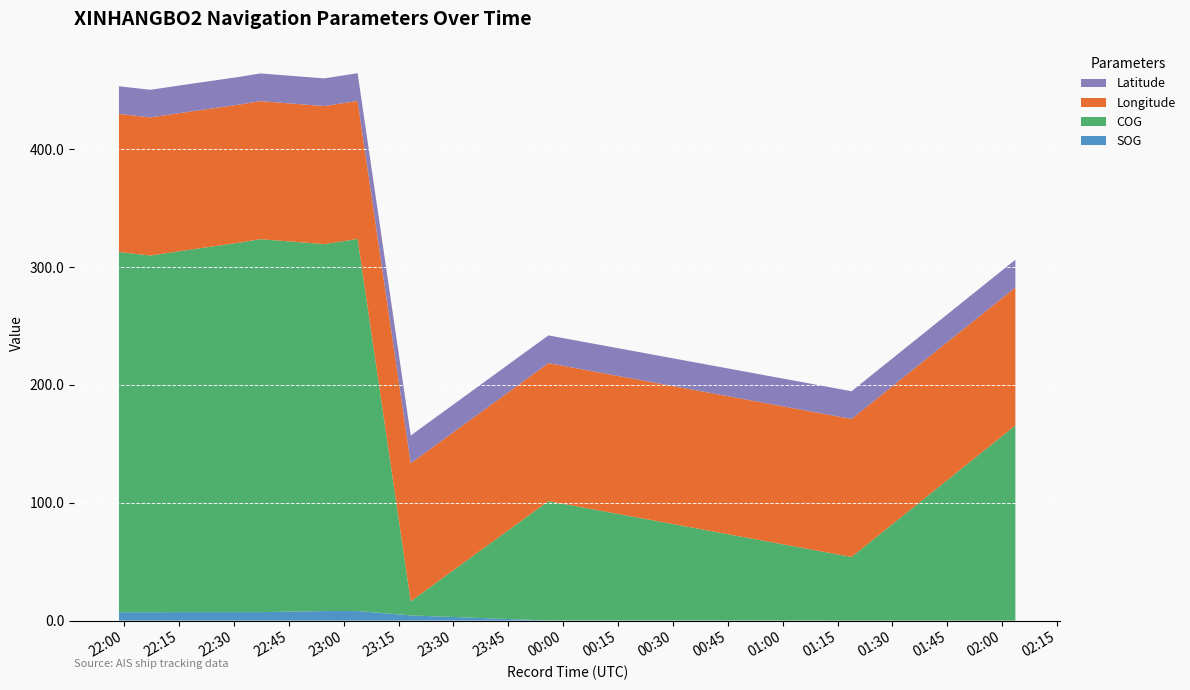

Reading right to left, list all the values displayed in this chart.

SOG: 2024-04-16 02:03:35=0.0	2024-04-16 01:18:49=0.0	2024-04-15 23:55:58=0.1	2024-04-15 23:18:20=4.4	2024-04-15 23:03:49=8.1	2024-04-15 22:54:41=8.1	2024-04-15 22:37:13=7.2	2024-04-15 22:31:47=7.2	2024-04-15 22:16:30=7.2	2024-04-15 22:07:12=7.1	2024-04-15 21:58:36=7.1
COG: 2024-04-16 02:03:35=165.6	2024-04-16 01:18:49=54.0	2024-04-15 23:55:58=101.3	2024-04-15 23:18:20=12.0	2024-04-15 23:03:49=315.8	2024-04-15 22:54:41=311.4	2024-04-15 22:37:13=316.5	2024-04-15 22:31:47=313.7	2024-04-15 22:16:30=306.9	2024-04-15 22:07:12=302.7	2024-04-15 21:58:36=305.7
Longitude: 2024-04-16 02:03:35=117.1	2024-04-16 01:18:49=117.1	2024-04-15 23:55:58=117.1	2024-04-15 23:18:20=117.1	2024-04-15 23:03:49=117.1	2024-04-15 22:54:41=117.1	2024-04-15 22:37:13=117.2	2024-04-15 22:31:47=117.2	2024-04-15 22:16:30=117.2	2024-04-15 22:07:12=117.2	2024-04-15 21:58:36=117.2
Latitude: 2024-04-16 02:03:35=23.6	2024-04-16 01:18:49=23.6	2024-04-15 23:55:58=23.5	2024-04-15 23:18:20=23.5	2024-04-15 23:03:49=23.5	2024-04-15 22:54:41=23.5	2024-04-15 22:37:13=23.5	2024-04-15 22:31:47=23.5	2024-04-15 22:16:30=23.5	2024-04-15 22:07:12=23.4	2024-04-15 21:58:36=23.4